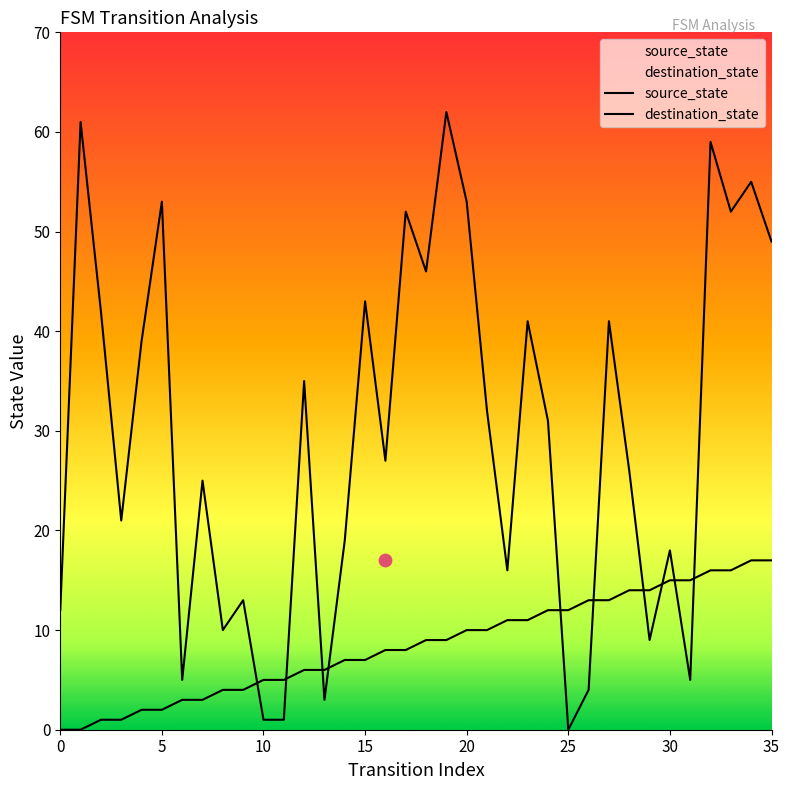

Is the value of destination_state at 23 greater than the value of source_state at 17?

Yes